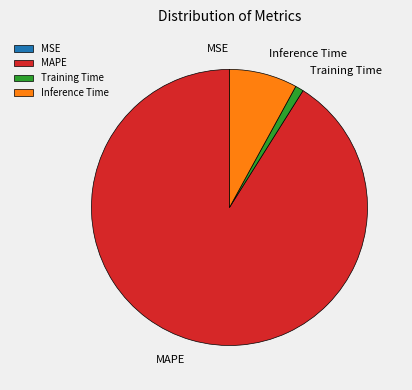

The MAPE slice represents 82% of the pie. True or false?

False